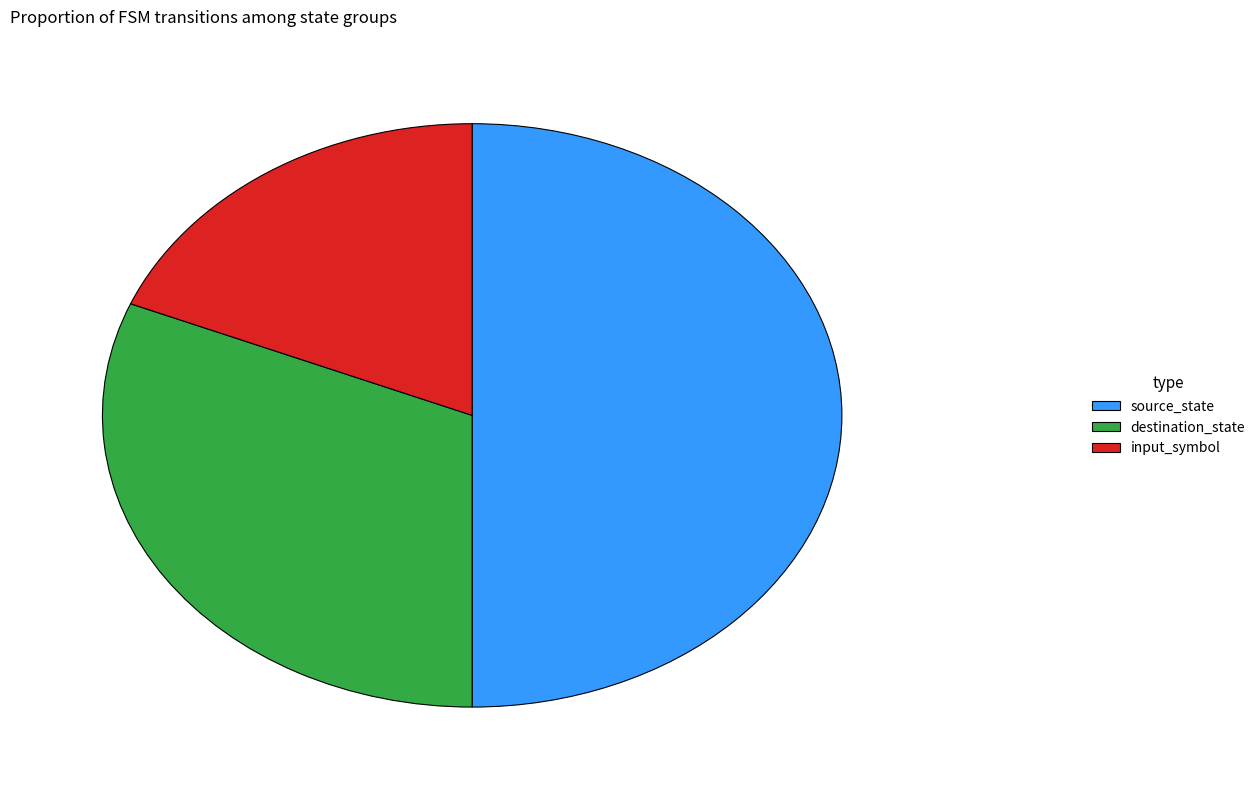

Which has a higher value, source_state or input_symbol?

source_state